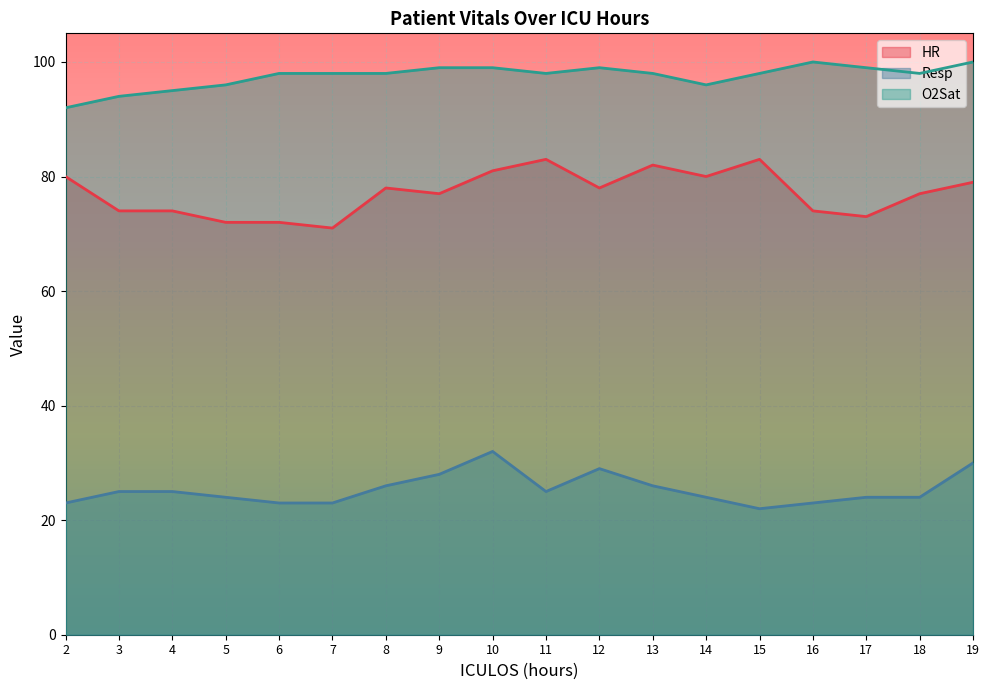

Count the number of data series in this chart.

3